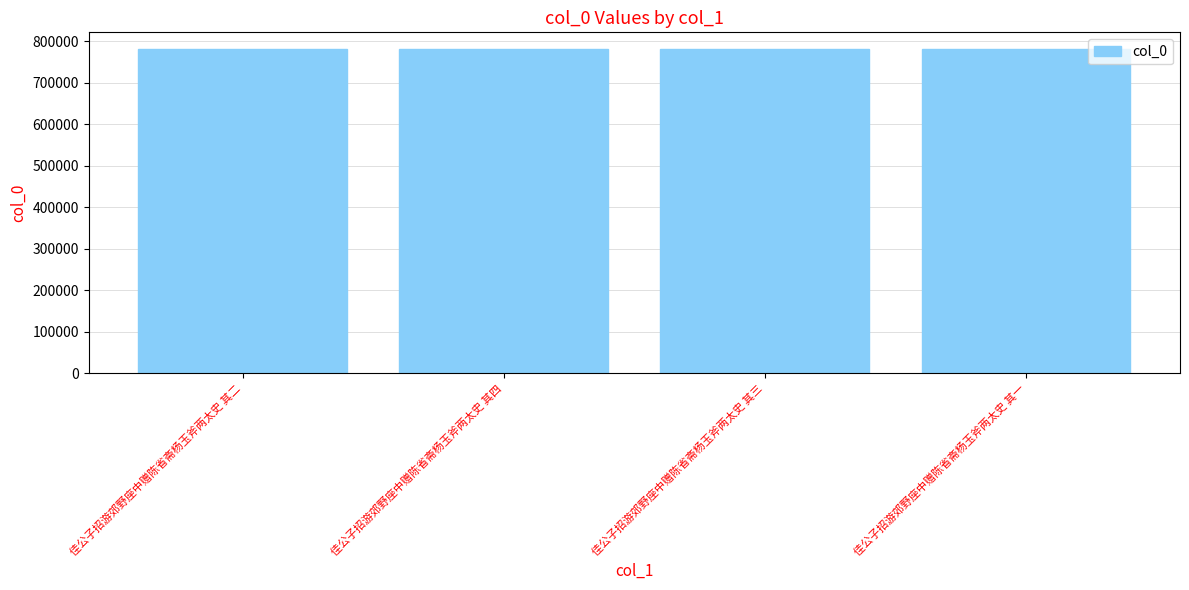

What is the sum of all values?

3127506